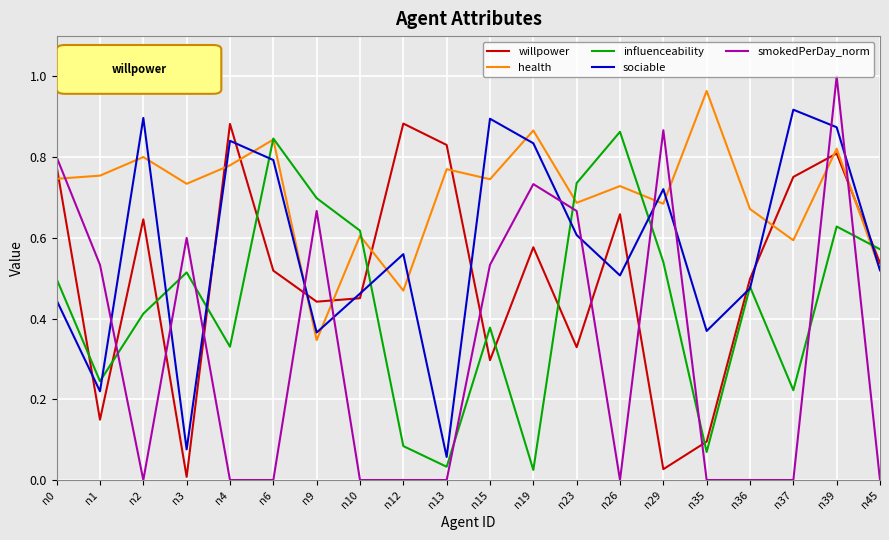

True or false: smokedPerDay_norm has a value of 0.8 at n0.

True